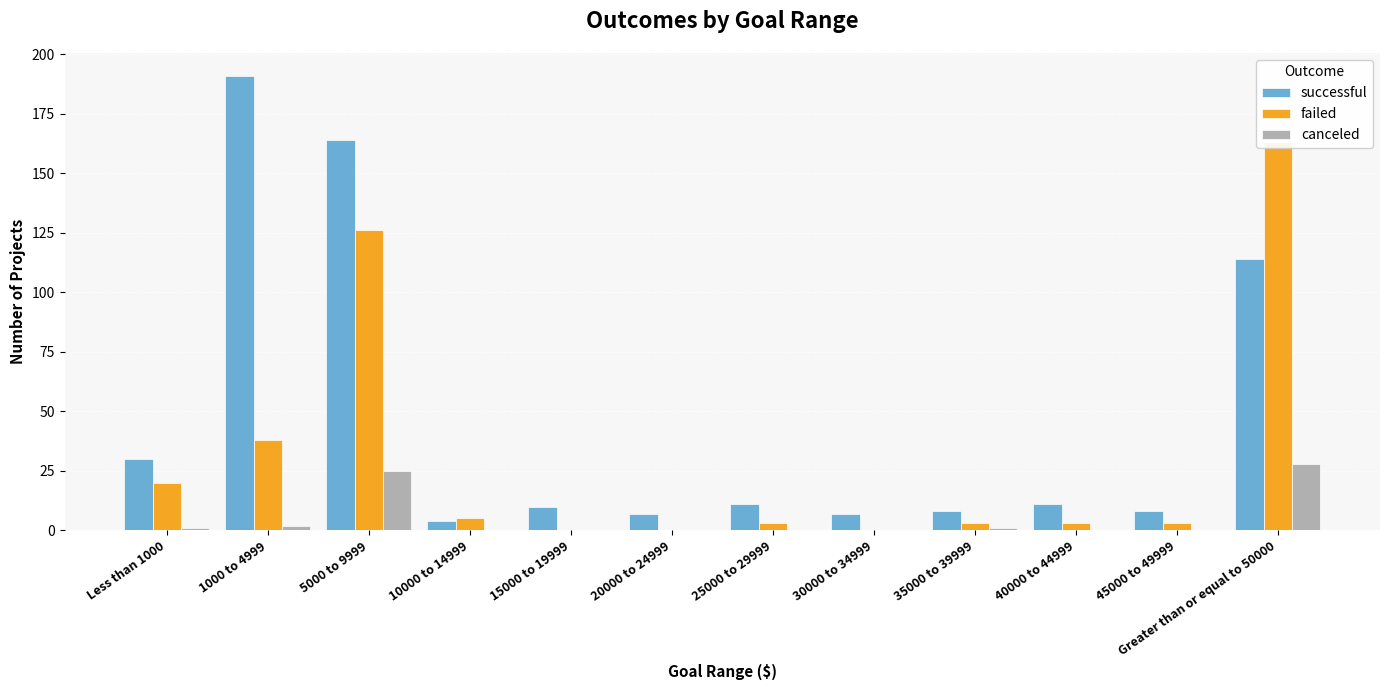

Rank the series by their maximum value, from lowest to highest.

canceled, failed, successful